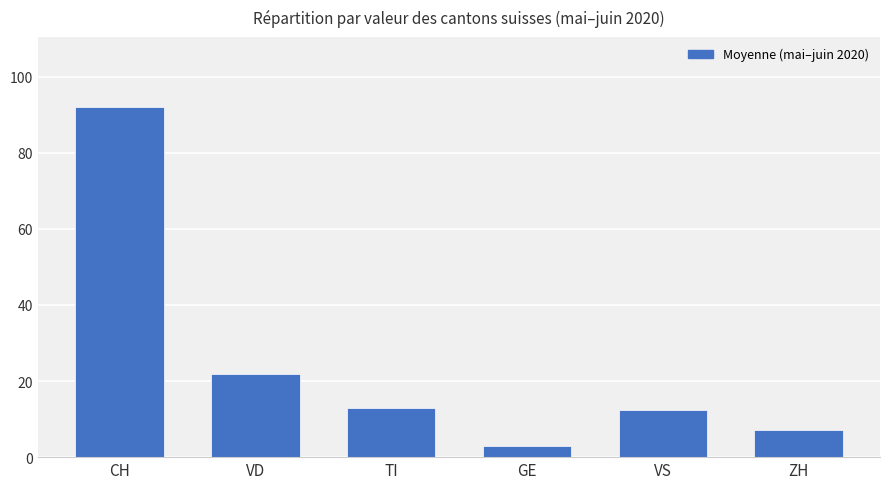

Where is the data nearest to the value 47?

VD